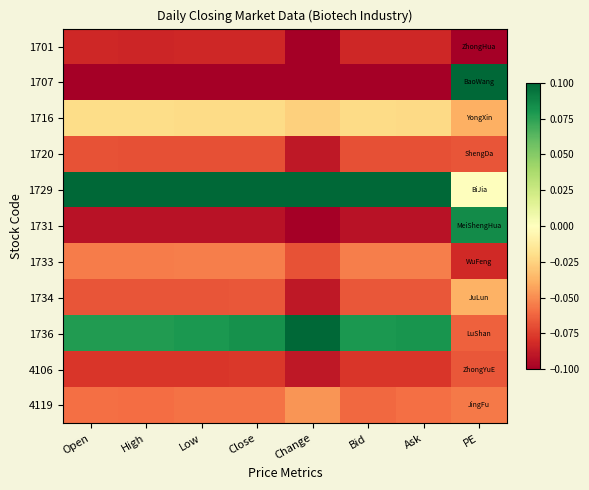

At Close, list the series in order from largest to smallest.

1729, 1736, 1716, 1733, 4119, 1734, 1720, 4106, 1701, 1731, 1707